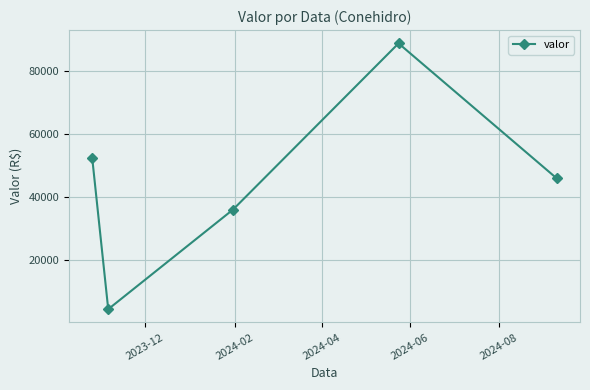

What is the value of the 3rd point from the left?

35986.7